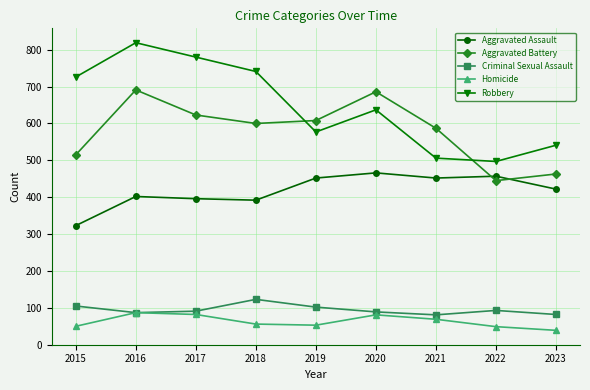

What is the value of the Aggravated Assault point at the 1st from the left?

323